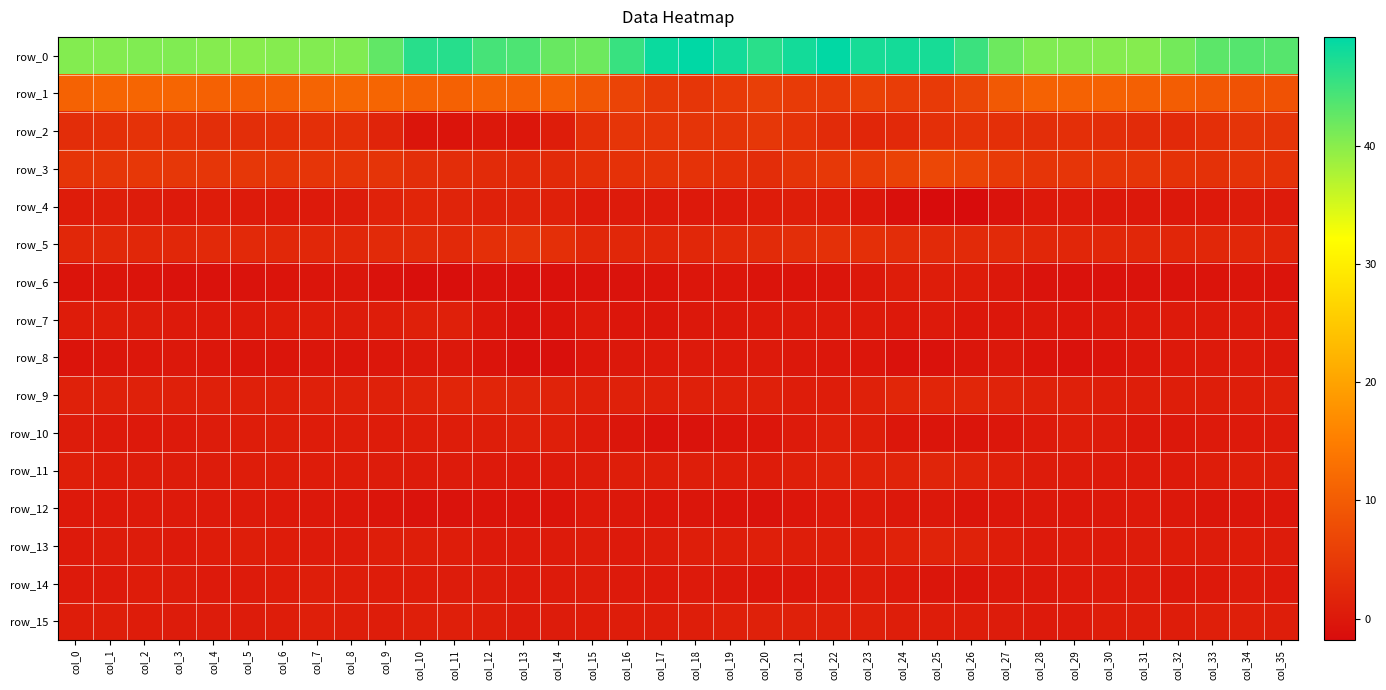

Reading left to right, transcribe all the data shown in this chart.

row_0: 40.4	40.3	40.6	40.6	40.3	40.0	40.3	40.5	40.5	42.7	46.5	46.6	44.5	44.0	42.2	41.9	45.4	48.5	49.2	47.9	46.3	47.9	49.0	47.5	47.7	47.5	45.2	41.9	40.5	40.5	40.3	40.3	41.5	43.0	43.5	43.3
row_1: 11.0	11.3	11.3	11.2	10.7	10.4	10.7	11.2	11.6	11.3	10.8	10.8	11.1	11.0	10.9	9.0	6.4	4.8	4.4	5.0	5.7	5.1	5.0	6.1	5.4	5.0	6.7	9.6	10.8	11.0	11.0	10.6	10.2	9.5	8.6	8.6
row_2: 3.1	3.3	3.8	3.7	3.2	3.2	3.4	3.3	3.3	1.7	-0.5	-0.6	0.1	-0.3	0.7	3.3	4.2	4.2	4.1	4.1	4.5	3.8	2.7	2.0	2.5	3.3	3.8	3.3	3.2	3.3	3.1	2.7	2.5	3.4	4.0	4.1
row_3: 4.3	4.4	4.6	4.5	4.4	4.5	4.4	4.3	4.2	4.1	3.2	3.0	2.7	2.4	2.6	3.3	3.7	4.0	3.8	3.3	3.1	4.1	4.6	5.1	6.2	6.9	6.5	5.0	4.2	4.2	4.3	4.3	3.8	3.6	3.9	3.8
row_4: 0.6	0.8	0.5	0.3	0.6	0.4	0.2	0.3	0.5	1.5	1.9	1.7	1.3	1.4	1.2	0.3	0.4	0.3	0.1	0.3	0.6	0.9	0.6	-0.2	-1.3	-1.8	-1.8	-0.7	0.1	0.2	0.1	0.0	-0.1	0.1	0.5	0.5
row_5: 2.2	2.3	2.2	2.2	2.4	2.4	2.3	2.2	2.1	2.6	2.7	2.4	3.3	3.9	3.3	2.2	2.1	2.0	2.2	2.5	2.7	3.2	3.5	3.4	3.0	2.6	2.6	2.6	2.2	2.0	2.1	2.1	2.0	2.1	2.1	1.9
row_6: -0.7	-0.5	-0.6	-0.9	-0.9	-0.8	-0.6	-0.5	-0.4	-1.0	-1.4	-1.4	-1.0	-1.1	-1.1	-0.8	-0.8	-0.7	-0.3	-0.3	-0.6	-0.6	-0.5	-0.0	0.7	0.7	0.6	-0.1	-0.8	-1.0	-0.9	-0.8	-0.8	-0.6	-0.5	-0.6
row_7: 0.6	0.7	0.6	0.3	0.1	0.3	0.6	0.6	0.5	0.7	1.2	1.1	-0.2	-0.9	-0.7	0.1	-0.3	-0.4	-0.1	0.0	0.1	0.2	0.2	0.2	0.1	0.2	-0.2	-0.2	-0.1	-0.3	-0.1	0.2	0.2	0.2	0.2	0.1
row_8: -0.6	-0.4	-0.2	-0.1	-0.2	-0.5	-0.5	-0.4	-0.5	-0.2	-0.1	-0.0	-0.6	-1.3	-1.3	-0.3	-0.0	0.1	0.2	0.1	0.2	0.0	-0.2	-0.3	-0.9	-0.9	-0.4	-0.1	-0.7	-1.0	-0.7	-0.2	0.1	0.3	0.3	-0.0
row_9: 1.3	1.3	1.3	1.1	1.1	1.2	1.1	1.1	1.3	1.3	1.6	1.9	1.9	1.7	1.6	1.1	1.3	1.2	1.1	1.2	1.2	0.7	0.7	1.3	2.0	1.9	2.0	1.6	1.3	1.1	0.9	0.9	0.9	0.9	0.9	1.2
row_10: 0.5	0.3	0.1	0.3	0.5	0.7	0.8	0.6	0.7	0.6	0.7	0.7	0.9	1.1	1.0	0.2	-0.4	-0.9	-0.8	-0.5	-0.3	0.4	1.0	0.9	-0.2	-0.5	-0.5	-0.2	0.3	0.7	0.5	-0.0	-0.0	0.2	0.3	0.4
row_11: 1.0	0.6	0.5	0.5	0.5	0.7	0.7	0.6	0.6	0.5	0.4	0.4	0.2	0.1	0.3	0.5	0.8	0.9	0.9	0.7	0.6	1.0	1.5	1.6	1.6	1.8	1.6	1.0	0.5	0.5	0.3	0.2	0.4	0.7	0.9	1.0
row_12: 0.1	0.1	0.3	0.3	0.3	0.3	0.1	0.0	-0.2	-0.4	-0.8	-0.8	-0.6	-0.7	-0.6	0.1	-0.0	-0.3	-0.4	-0.7	-0.8	-0.3	0.2	0.2	0.0	-0.1	-0.5	-0.2	-0.1	-0.2	-0.1	0.1	-0.1	-0.4	-0.4	-0.2
row_13: 0.3	0.5	0.5	0.3	0.6	0.9	0.6	0.4	0.4	0.8	0.9	0.7	0.3	0.3	0.4	0.5	0.3	0.5	0.8	0.9	1.0	0.8	0.8	0.9	1.5	1.6	1.4	0.7	0.3	0.4	0.3	0.5	0.6	0.5	0.6	0.5
row_14: 0.3	0.3	0.6	0.5	0.4	0.4	0.6	0.8	0.7	0.6	0.6	0.5	0.5	0.3	0.4	0.5	0.2	0.1	0.2	0.0	-0.3	-0.2	0.2	0.5	0.1	-0.4	-0.5	-0.1	-0.0	0.1	0.3	0.4	0.0	0.1	0.4	0.1
row_15: 0.7	0.9	0.6	0.5	0.5	0.5	0.7	1.0	0.9	0.7	1.0	1.0	0.8	0.4	0.5	0.6	0.7	0.7	0.9	1.1	1.3	1.3	1.1	1.1	0.9	0.7	0.7	0.5	0.2	0.2	0.7	0.7	0.7	1.0	1.0	0.9